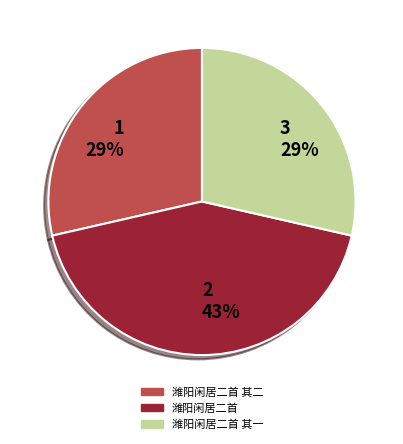

How many slices are in this pie chart?

3